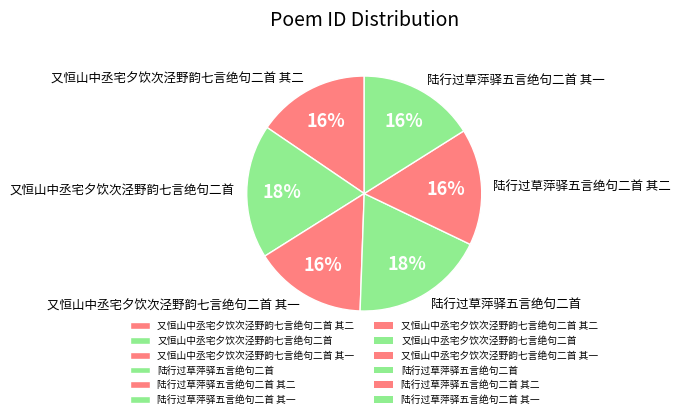

To the nearest percent, what is the average slice percentage?

17%